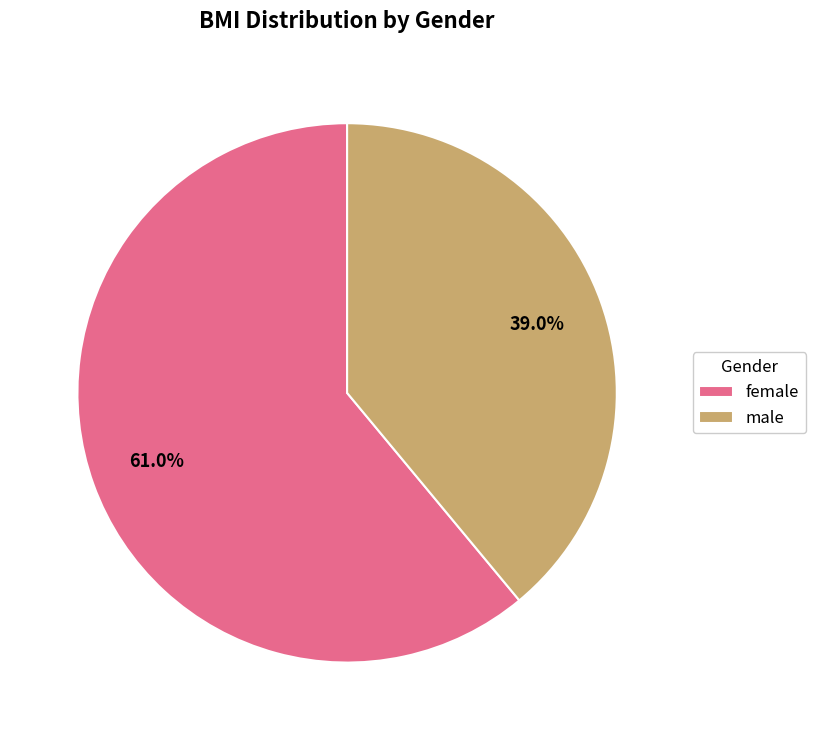

What percentage do male and female together represent?

100.0%